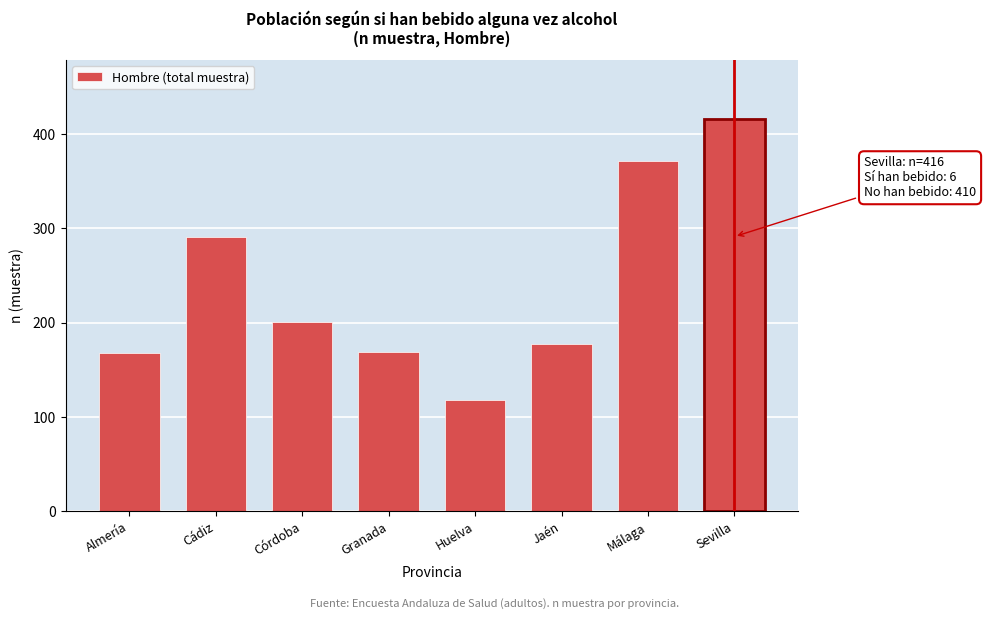

What is the sum of all values?

1911